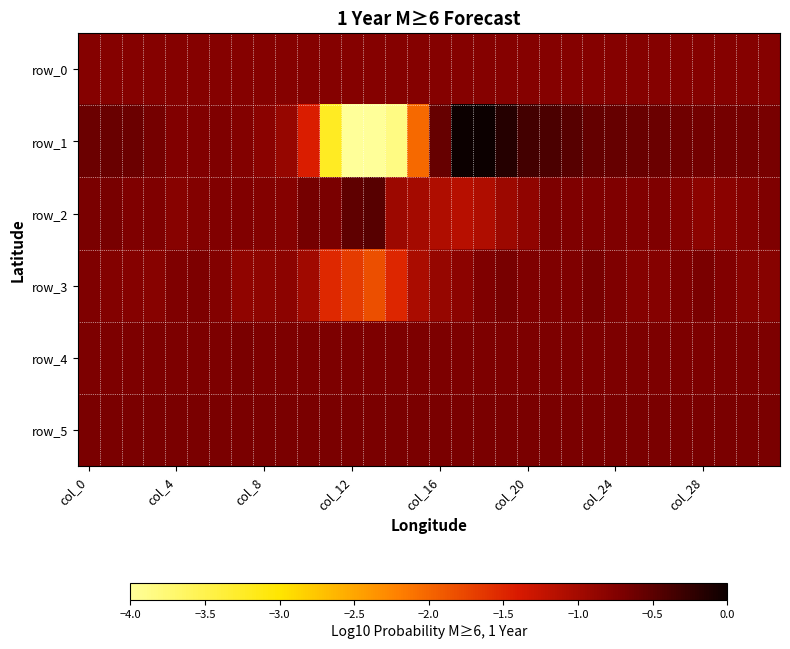

Which series has the widest spread of values?

row_1